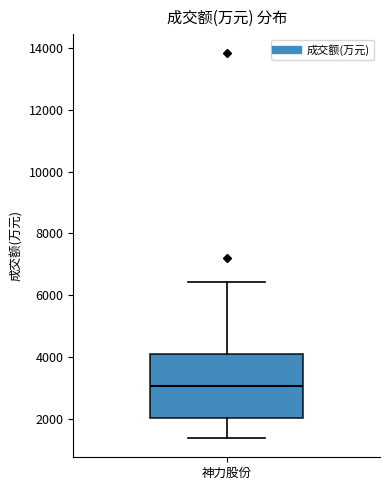

Read this box plot against the y-axis: the position of the median line, the range covered by the box, and the ends of both whiskers. The values are not printed on the chart, so give them approximately, as read against the axis.

median 3000, box 2000 to 4000, whiskers 1400 to 6400